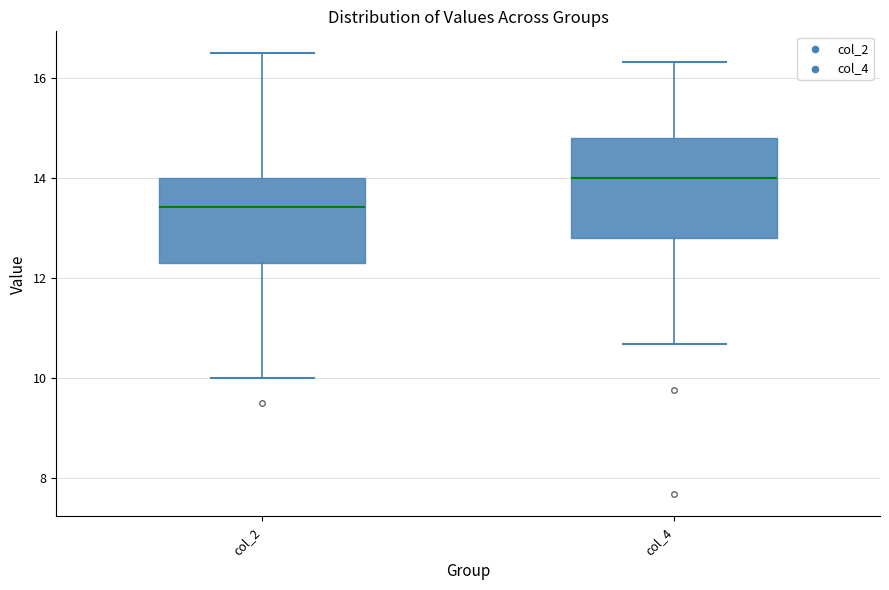

Reading left to right, read every box against the y-axis: the position of its median line, the range the box covers, and the ends of its whiskers. The values are not printed on the chart, so give them approximately, as read against the axis.

col_2: median 13.4, box 12.4 to 14.0, whiskers 10.0 to 16.6
col_4: median 14.0, box 12.8 to 14.8, whiskers 10.6 to 16.4